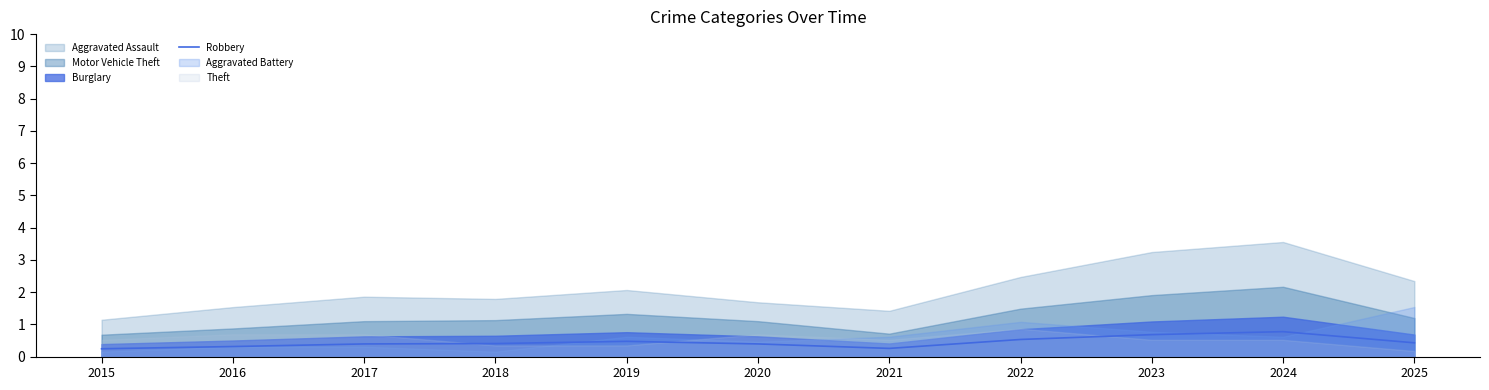

Rank the categories by value from highest to lowest.

2024, 2023, 2022, 2019, 2025, 2018, 2017, 2020, 2016, 2021, 2015